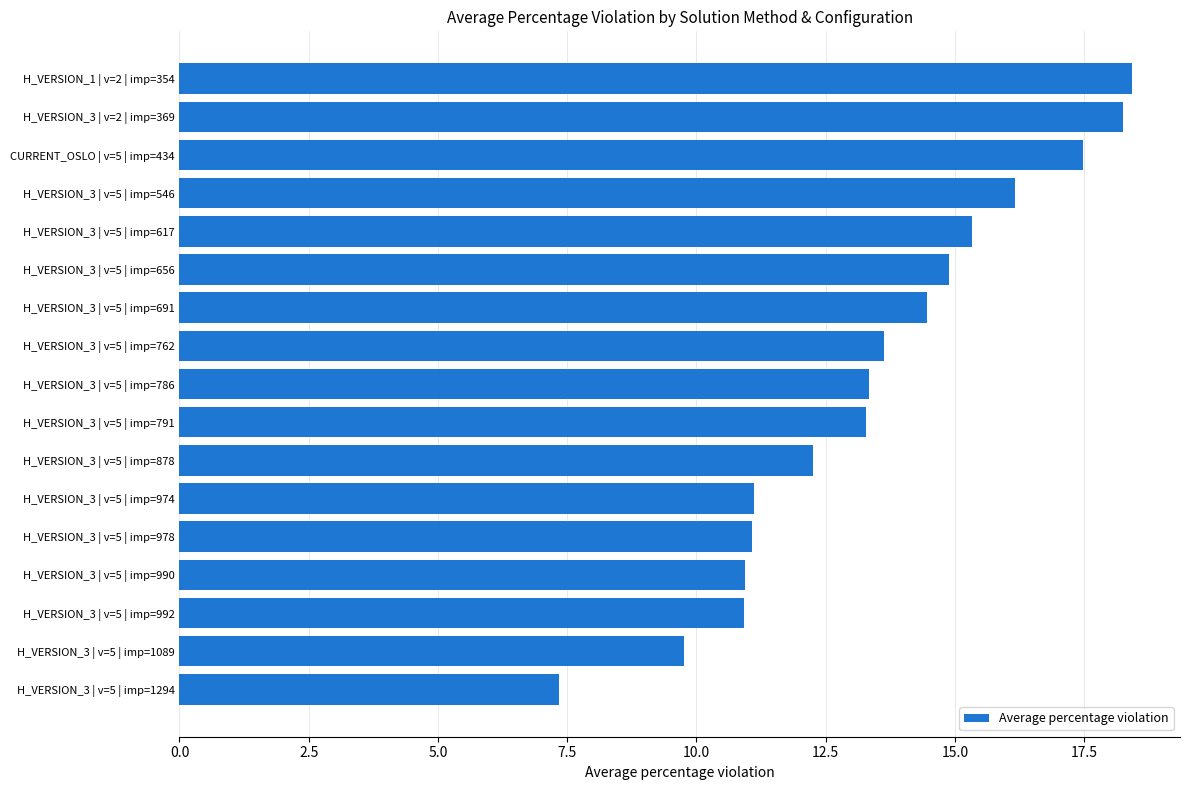

What is the change in value from H_VERSION_3 | v=5 | imp=546 to H_VERSION_3 | v=5 | imp=978?

-5.1